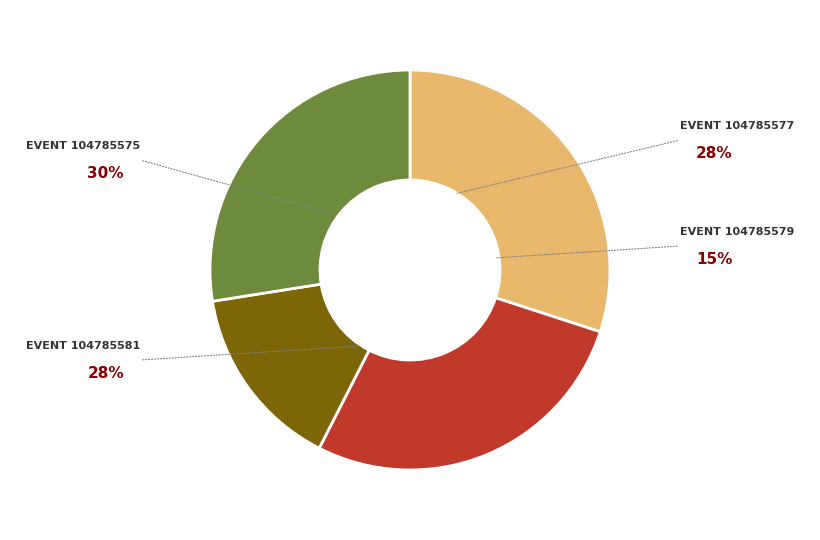

Is there a majority slice in this chart?

No